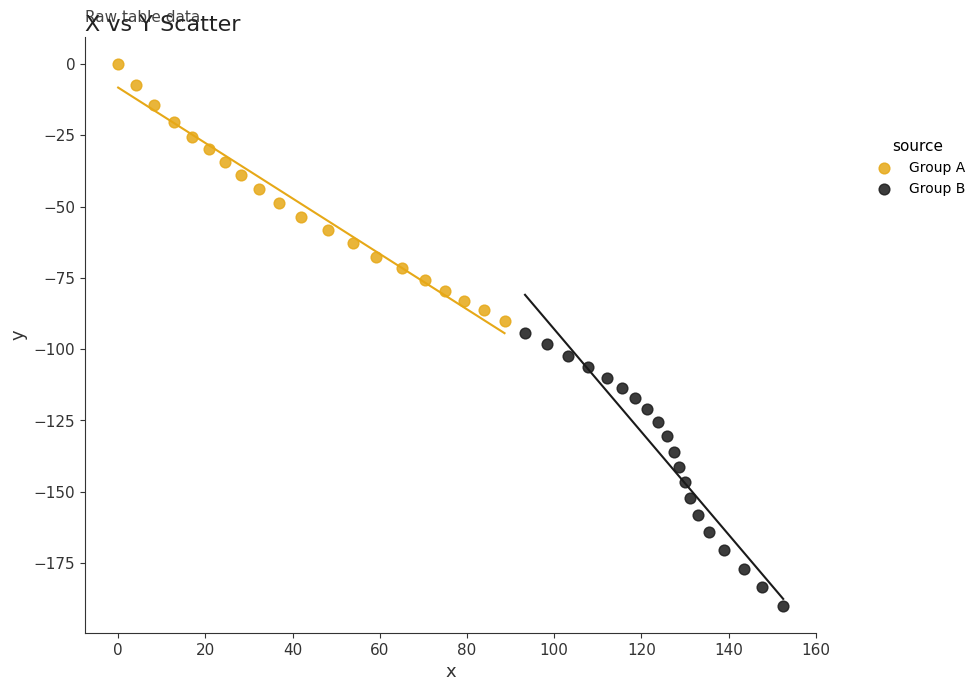

What are all the series names shown in the legend?

Group A, Group B